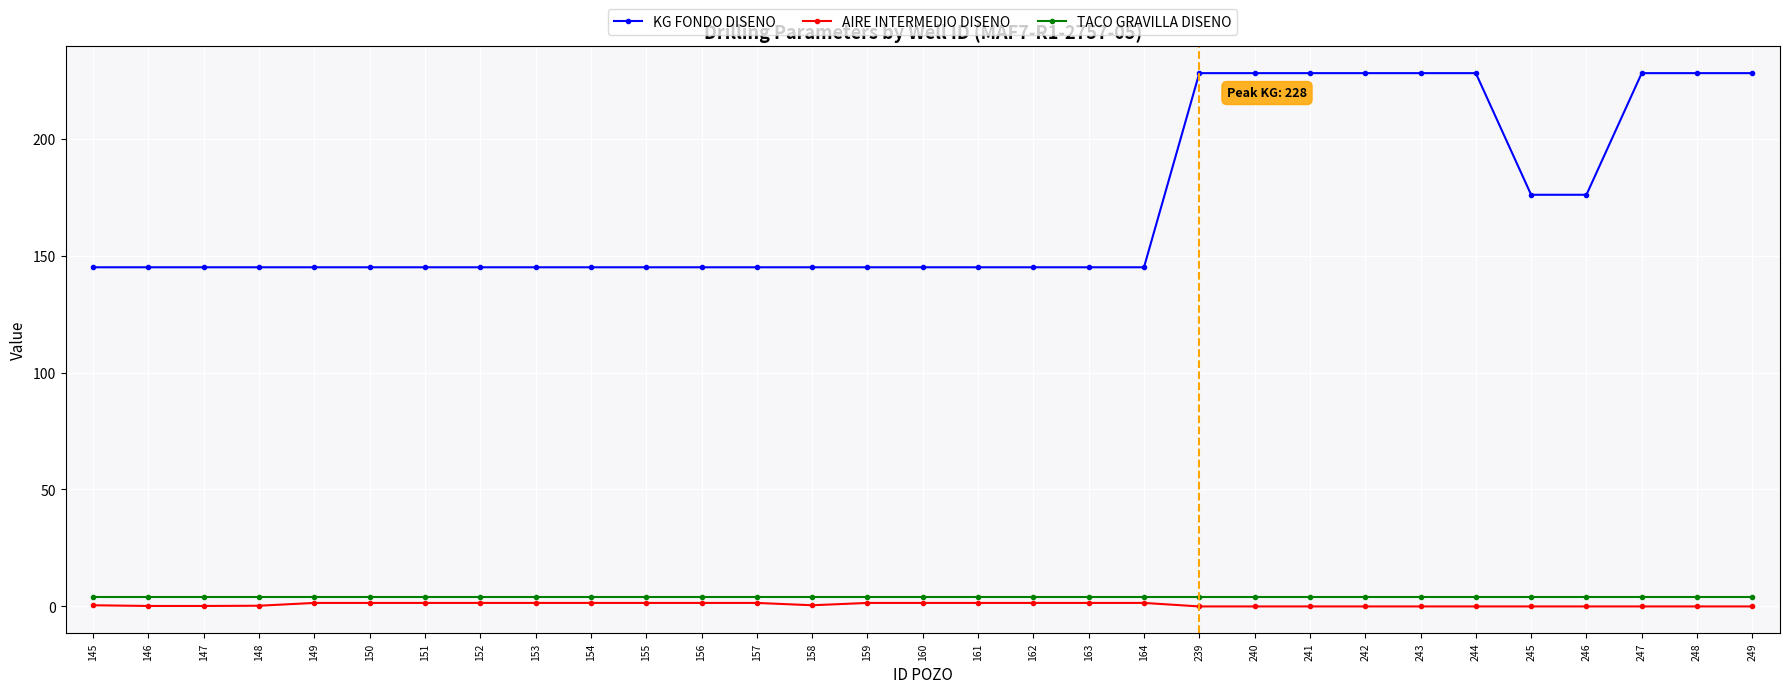

What are all the series names shown in the legend?

KG FONDO DISENO, AIRE INTERMEDIO DISENO, TACO GRAVILLA DISENO